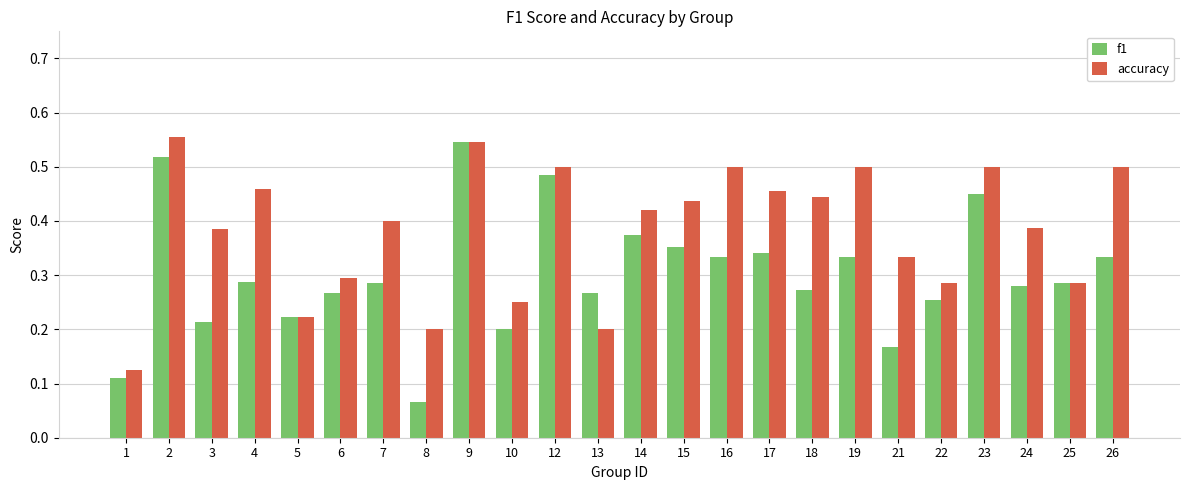

Which category has the highest value in the accuracy series?

2